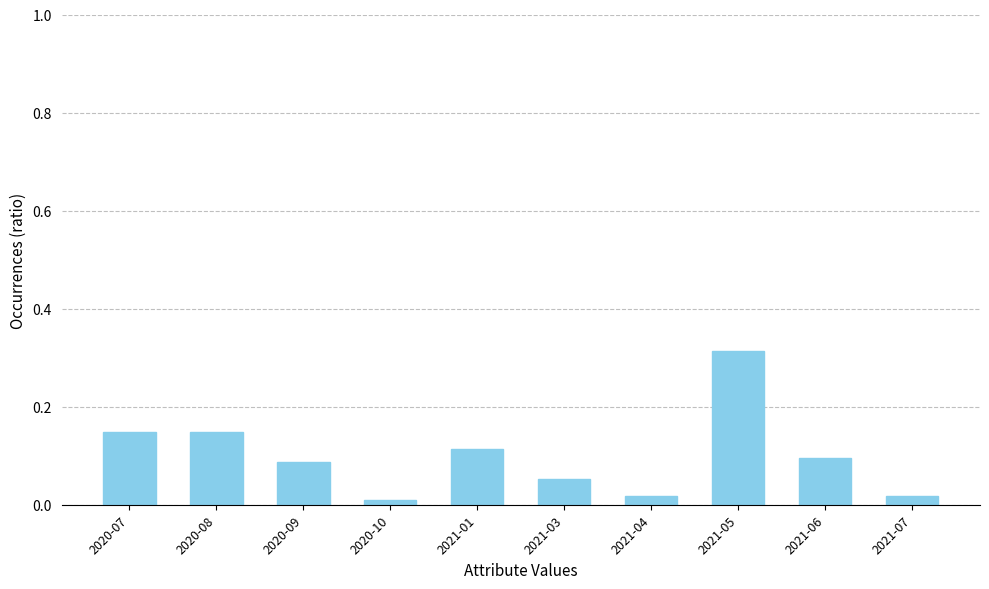

Which category has the highest value across all series?

2021-05